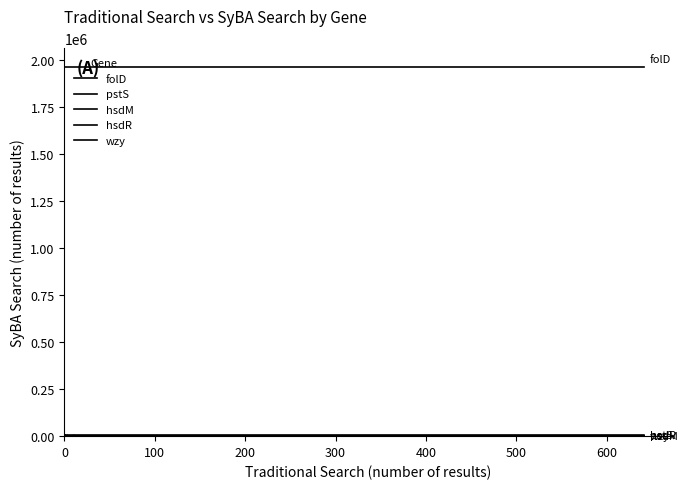

Does the chart display data point markers on the line(s)?

No